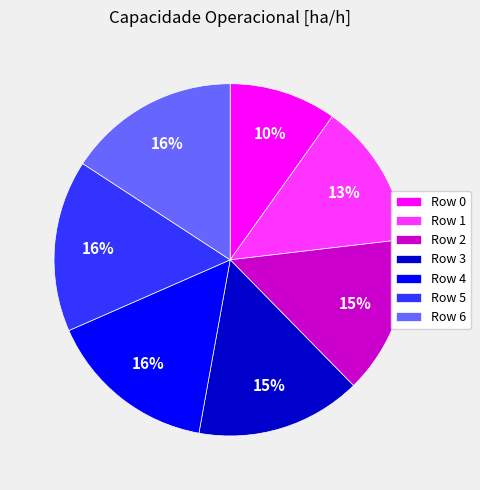

Count the number of slices in the pie.

7